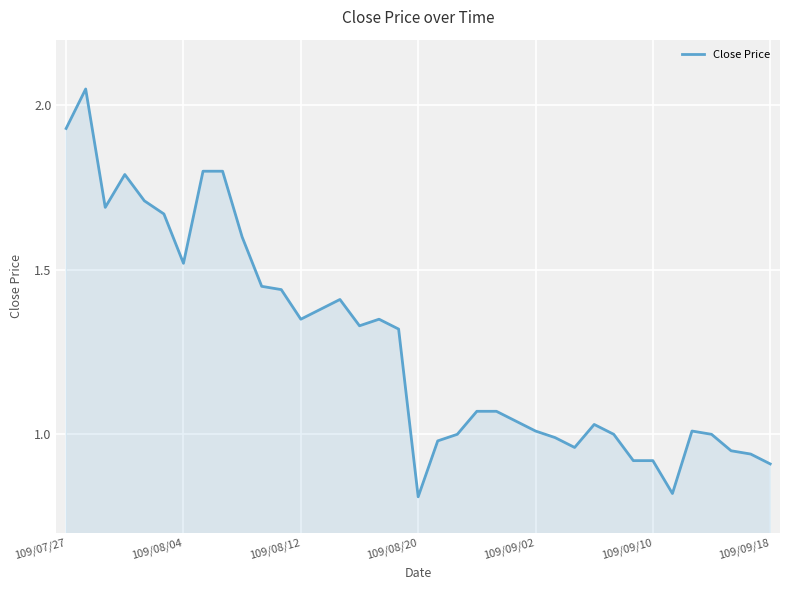

How many lines are shown in the chart?

1